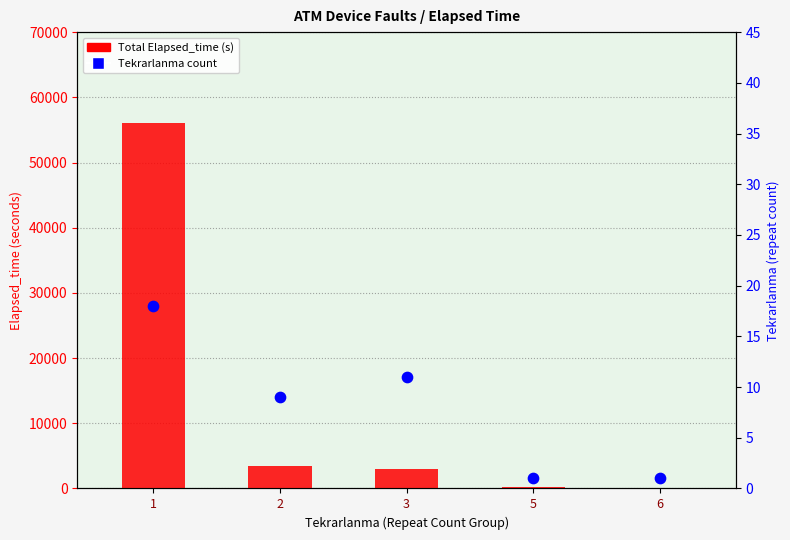

What is the total value across all series at 5?

151